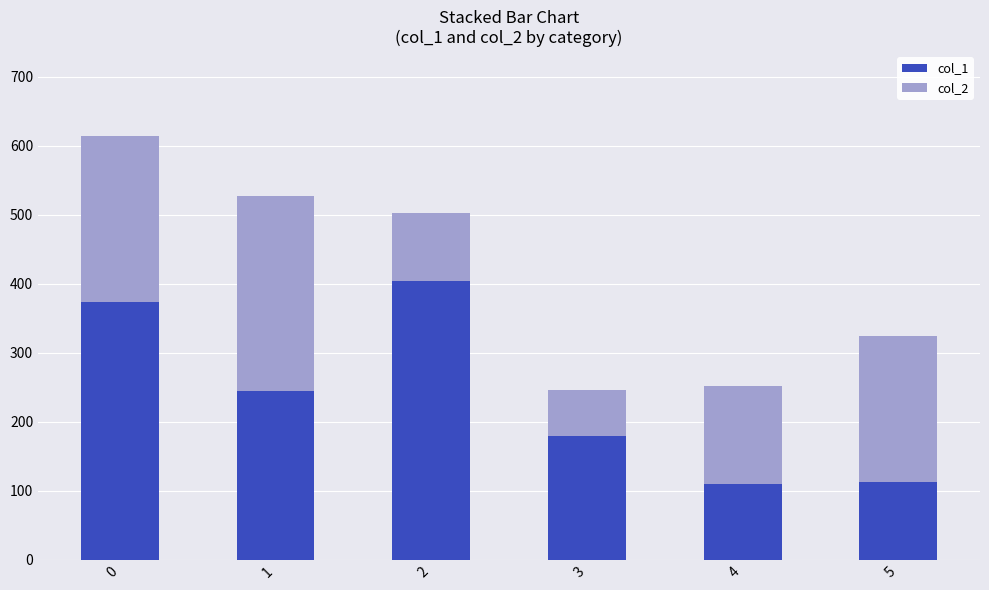

What is the difference between the maximum and minimum values in the col_1 series?

294